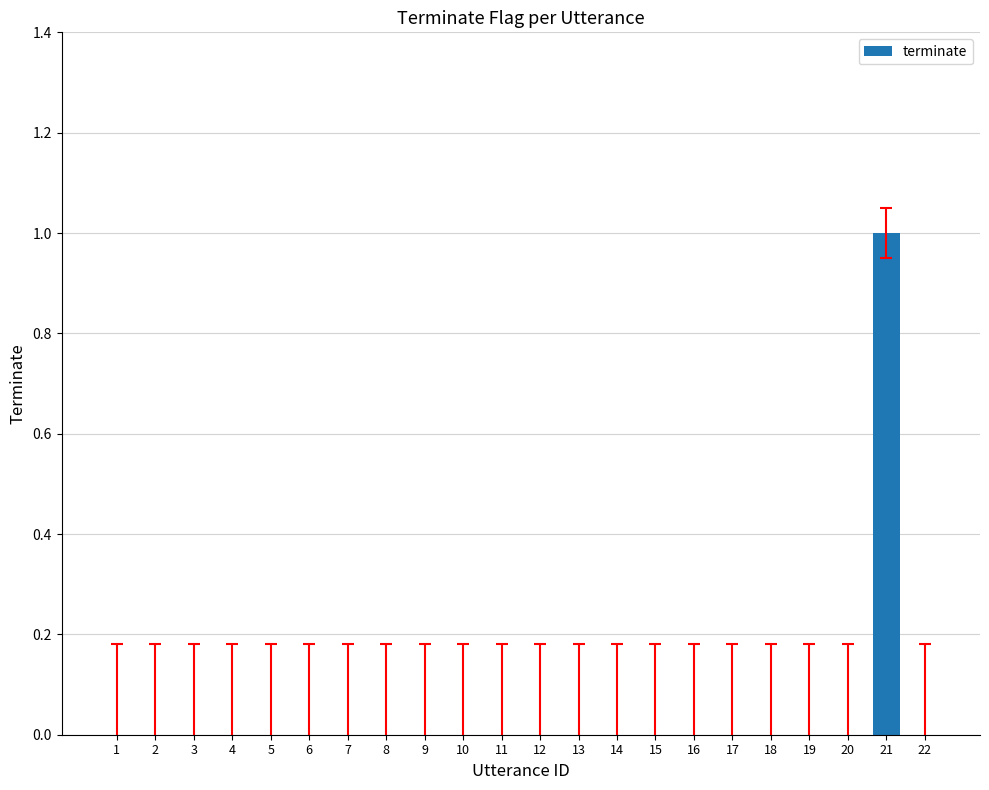

Reading left to right, transcribe all the data shown in this chart.

1=0	2=0	3=0	4=0	5=0	6=0	7=0	8=0	9=0	10=0	11=0	12=0	13=0	14=0	15=0	16=0	17=0	18=0	19=0	20=0	21=1	22=0